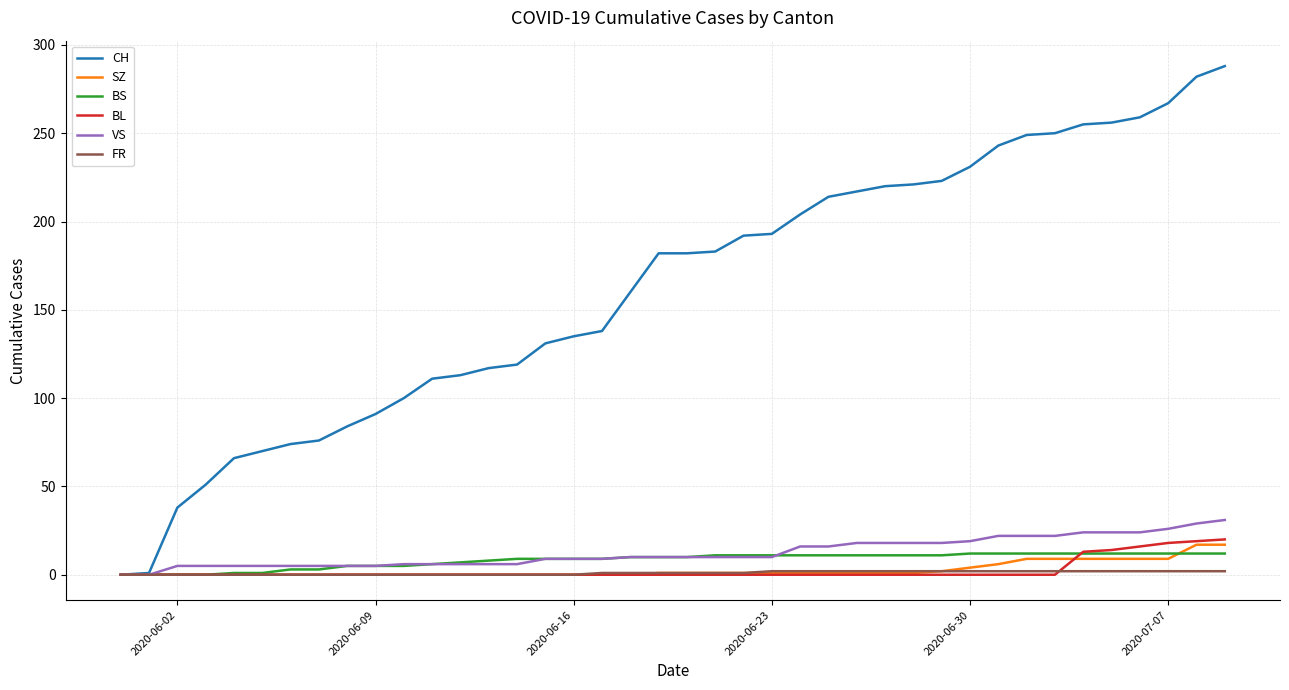

Which series has the largest total across all categories?

CH